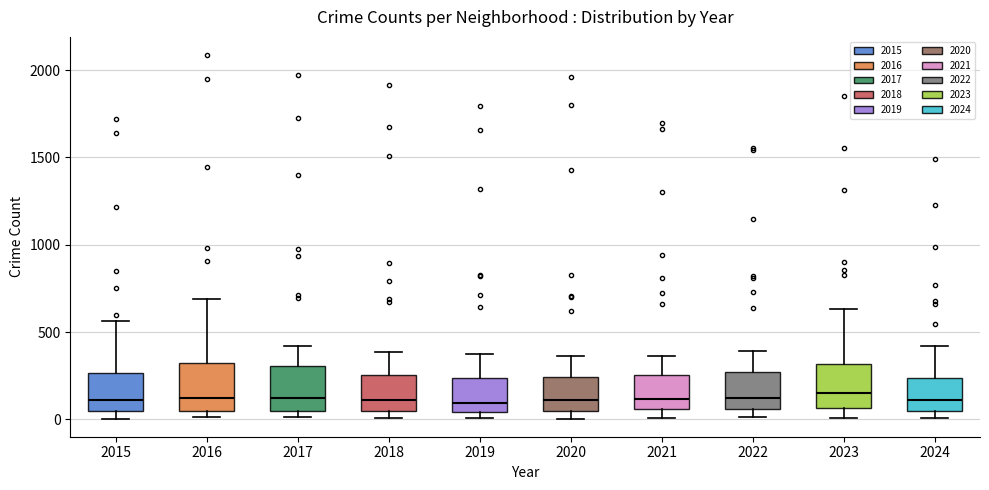

Reading left to right, read every box against the y-axis: the position of its median line, the range the box covers, and the ends of its whiskers. The values are not printed on the chart, so give them approximately, as read against the axis.

2015: median 100, box 50 to 250, whiskers 0 to 550
2016: median 150, box 50 to 300, whiskers 0 to 700
2017: median 100, box 50 to 300, whiskers 0 to 400
2018: median 100, box 50 to 250, whiskers 0 to 400
2019: median 100, box 50 to 250, whiskers 0 to 400
2020: median 100, box 50 to 250, whiskers 0 to 350
2021: median 100, box 50 to 250, whiskers 0 to 350
2022: median 100, box 50 to 250, whiskers 0 to 400
2023: median 150, box 50 to 300, whiskers 0 to 650
2024: median 100, box 50 to 250, whiskers 0 to 400